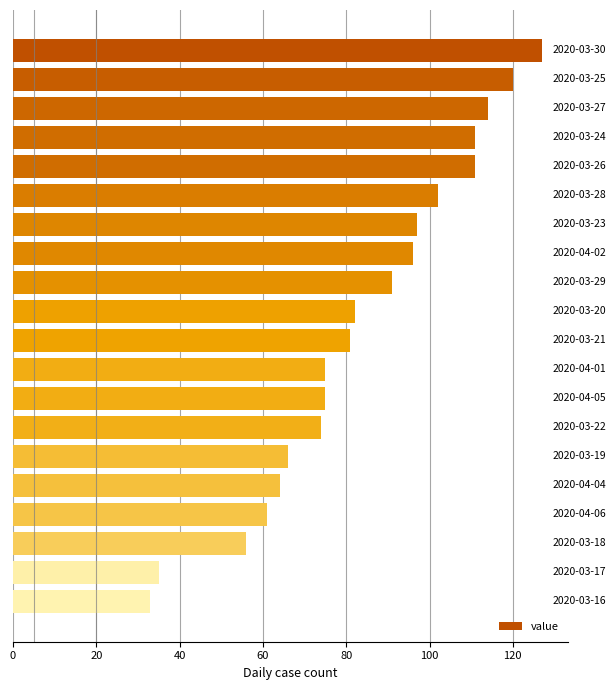

How many bars are there in total?

20